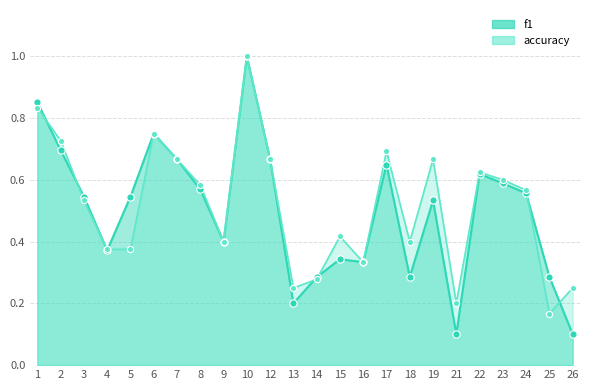

Is the value of accuracy at 23 greater than the value of f1 at 1?

No